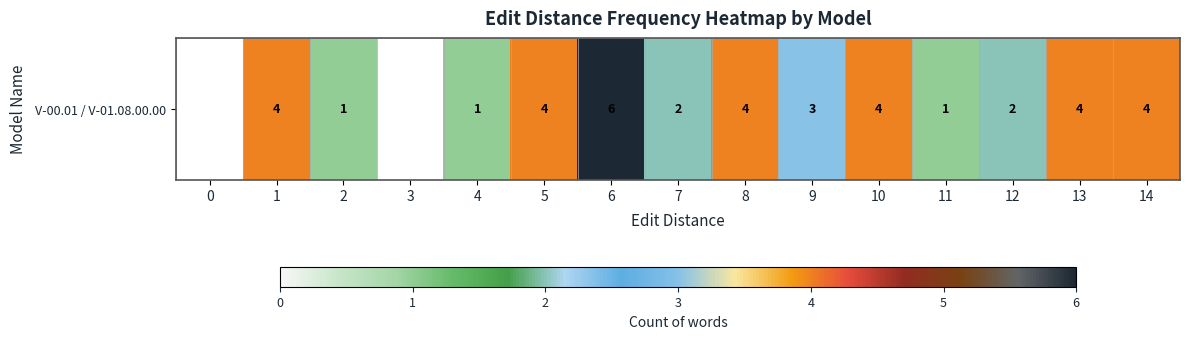

True or false: the data shows 2.4 at 1.

False